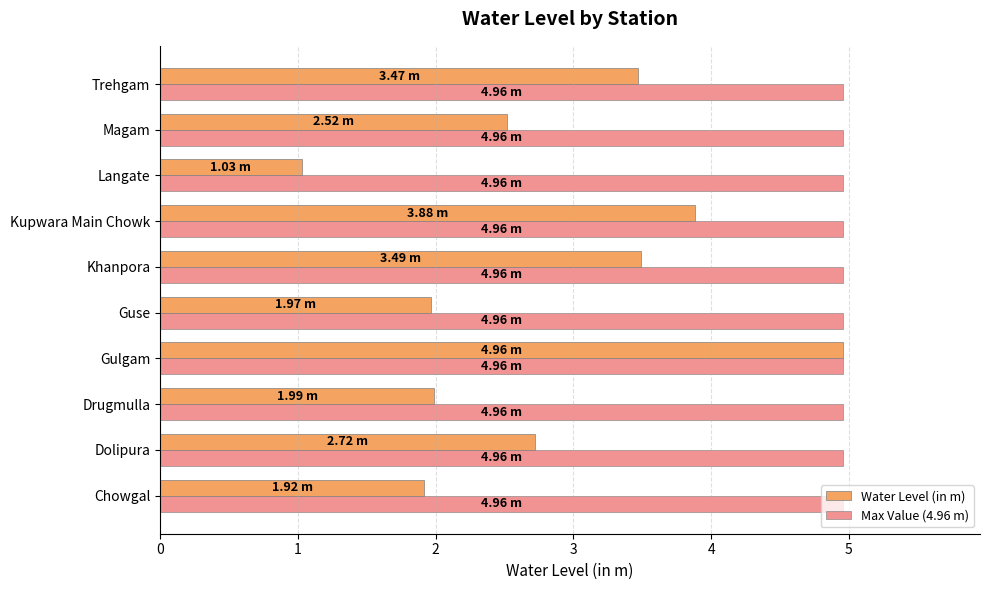

Count the number of data series in this chart.

2